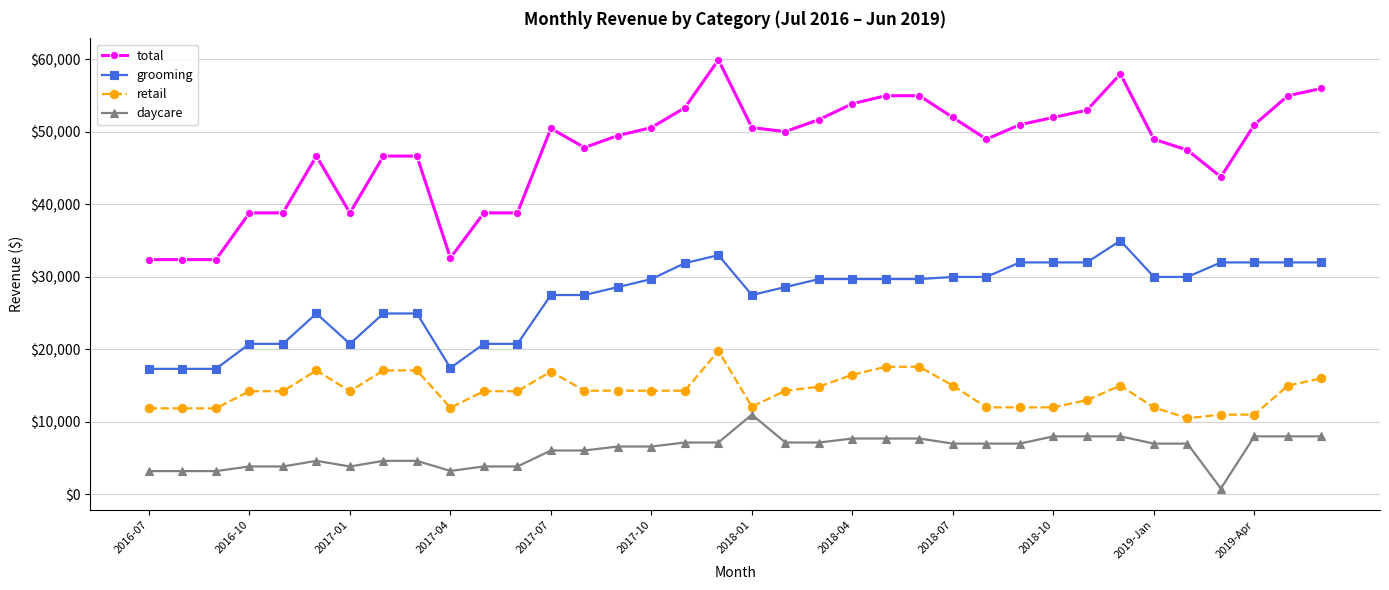

Count the number of categories in the chart.

36